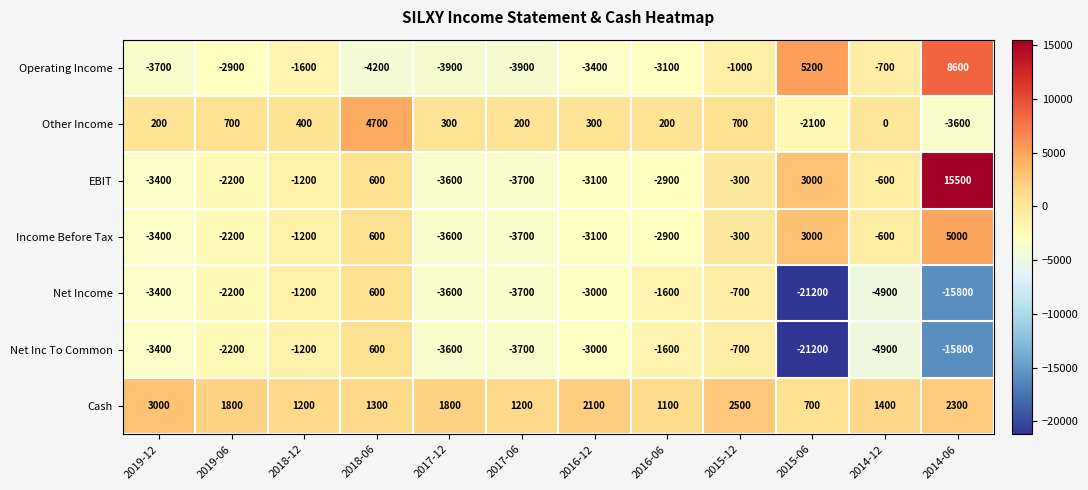

Which series has the largest total across all categories?

Cash